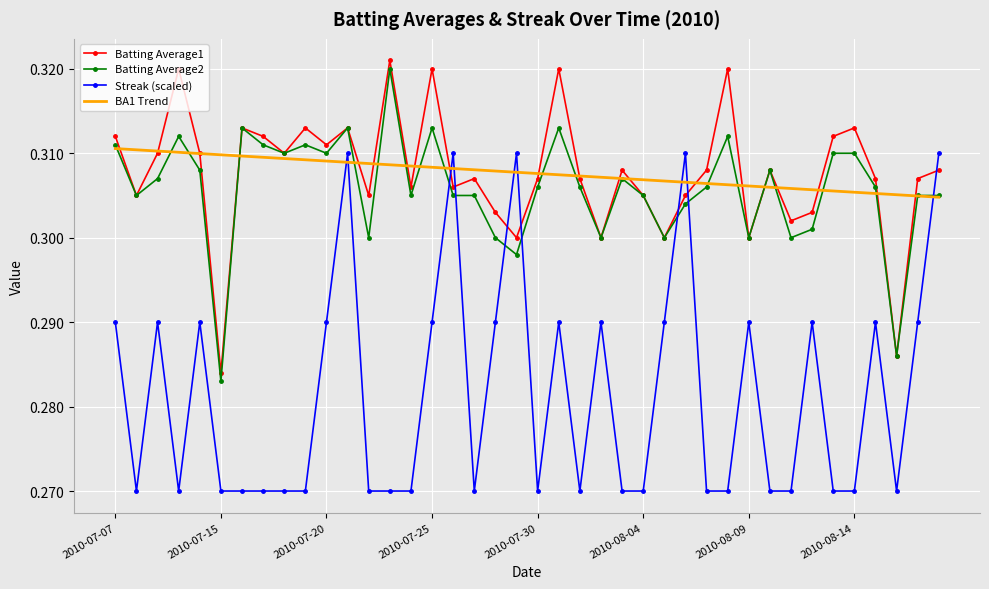

Which series has the widest spread of values?

Streak (scaled)